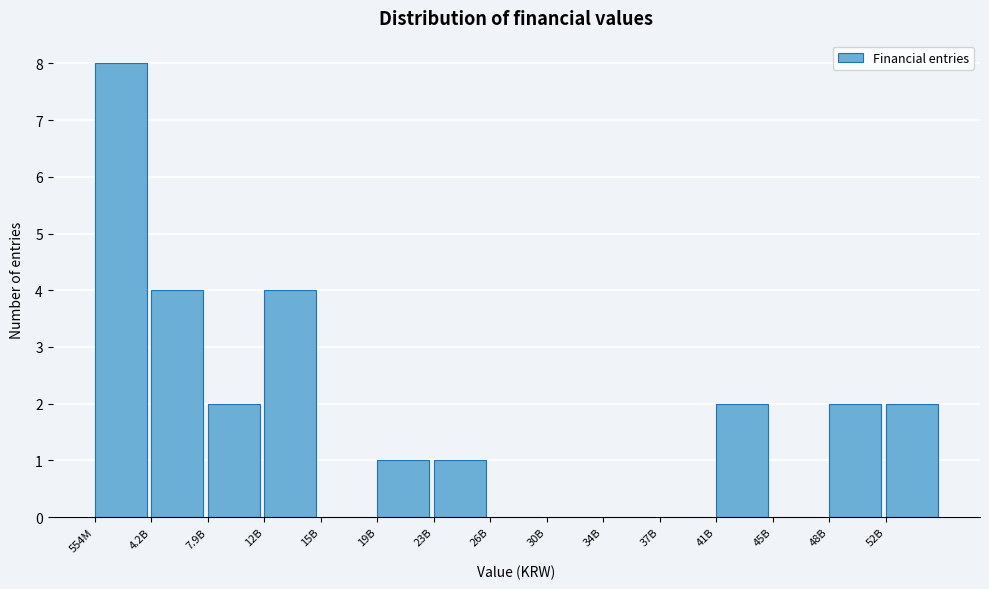

Reading left to right, extract all data points from this chart.

554M=8	4.2B=4	7.9B=2	12B=4	15B=0	19B=1	23B=1	26B=0	30B=0	34B=0	37B=0	41B=2	45B=0	48B=2	52B=2